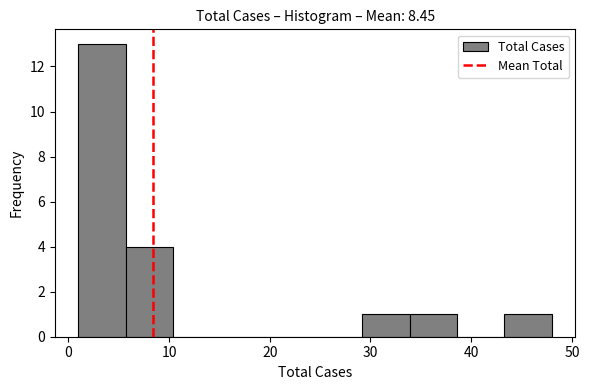

Which range on the x-axis has the tallest bar?

1.0 to 5.7